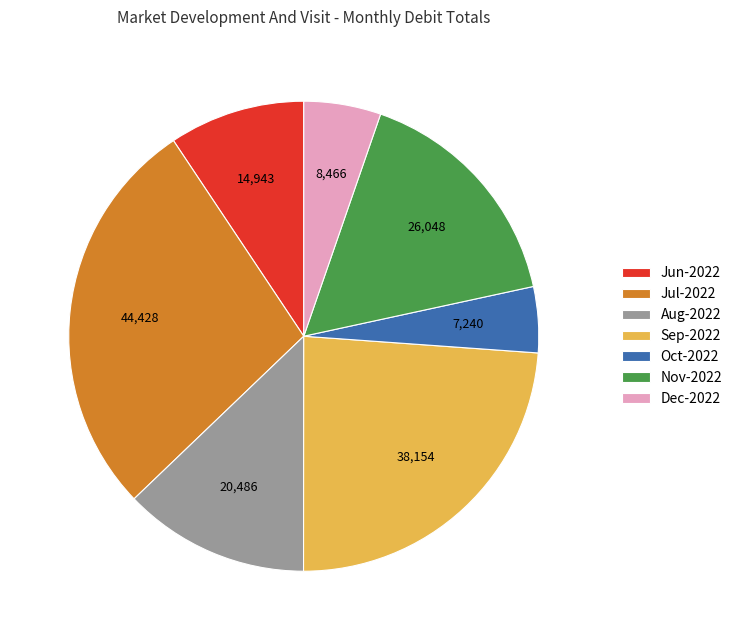

Which has a higher value, Jun-2022 or Oct-2022?

Jun-2022